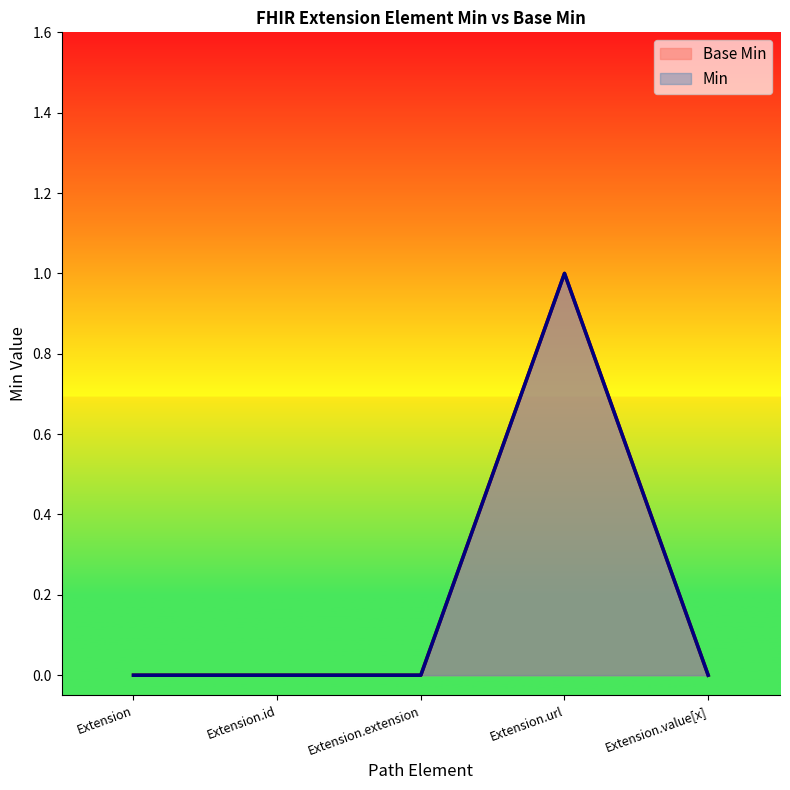

Rank the series by their maximum value, from highest to lowest.

Base Min, Min